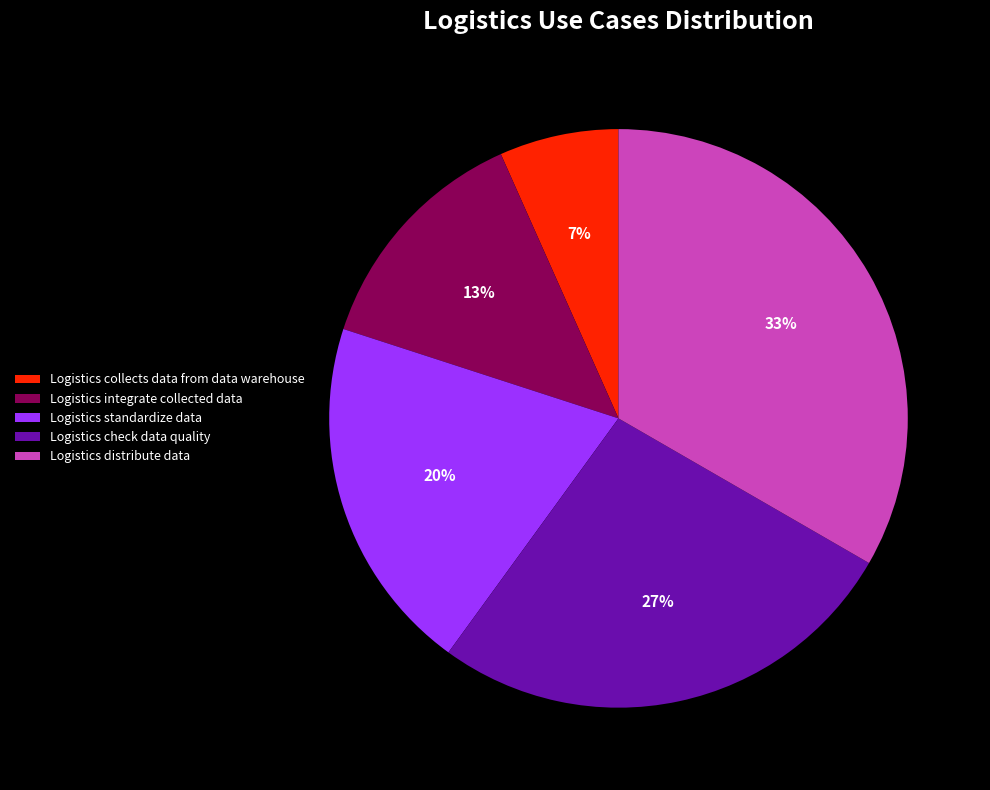

True or false: Logistics check data quality accounts for 27% of the total.

True